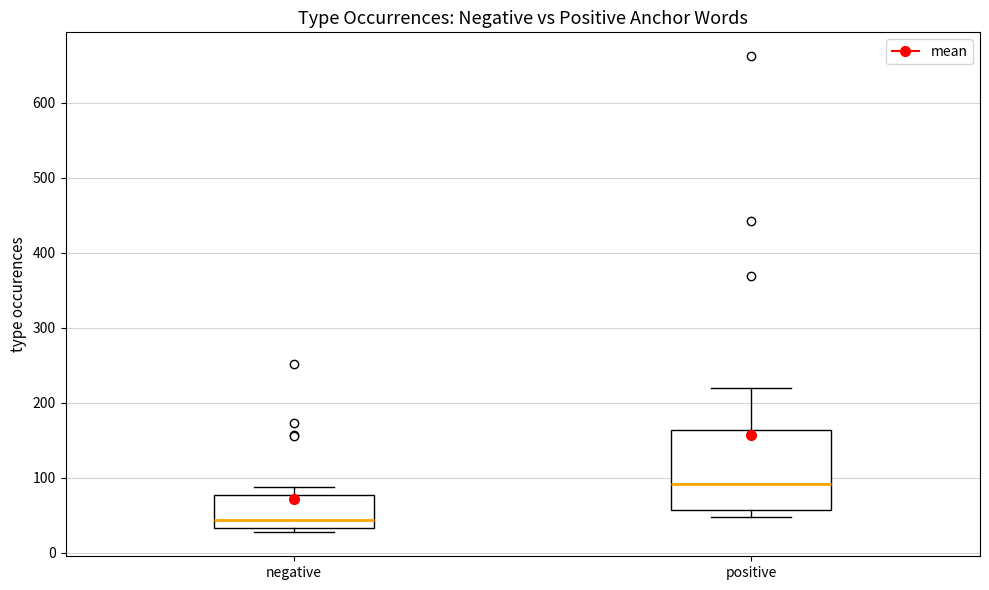

Reading left to right, read every box against the y-axis: the position of its median line, the range the box covers, and the ends of its whiskers. The values are not printed on the chart, so give them approximately, as read against the axis.

negative: median 40, box 30 to 80, whiskers 30 (just below the box's lower edge) to 90
positive: median 90, box 60 to 160, whiskers 50 to 220